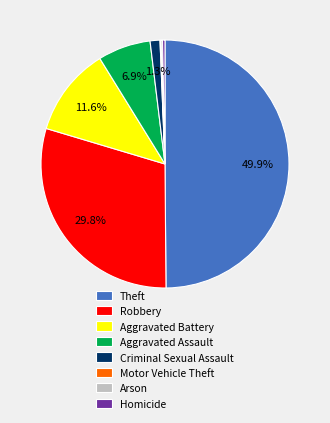

To the nearest percent, what is the difference between the largest and smallest slice percentages?

50%